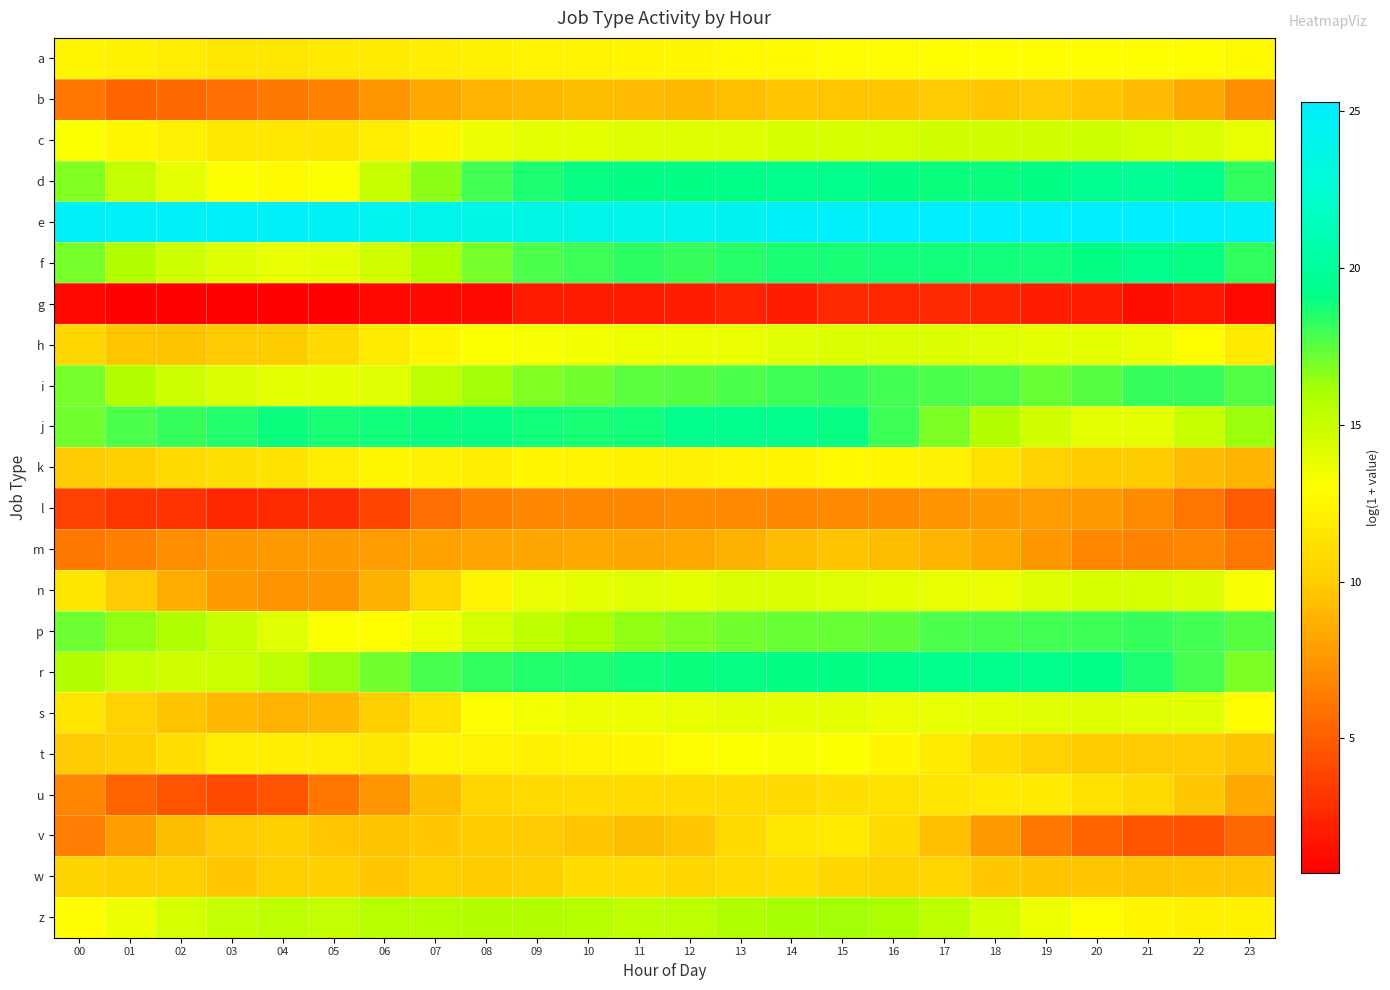

What is the smallest value displayed?

0.7